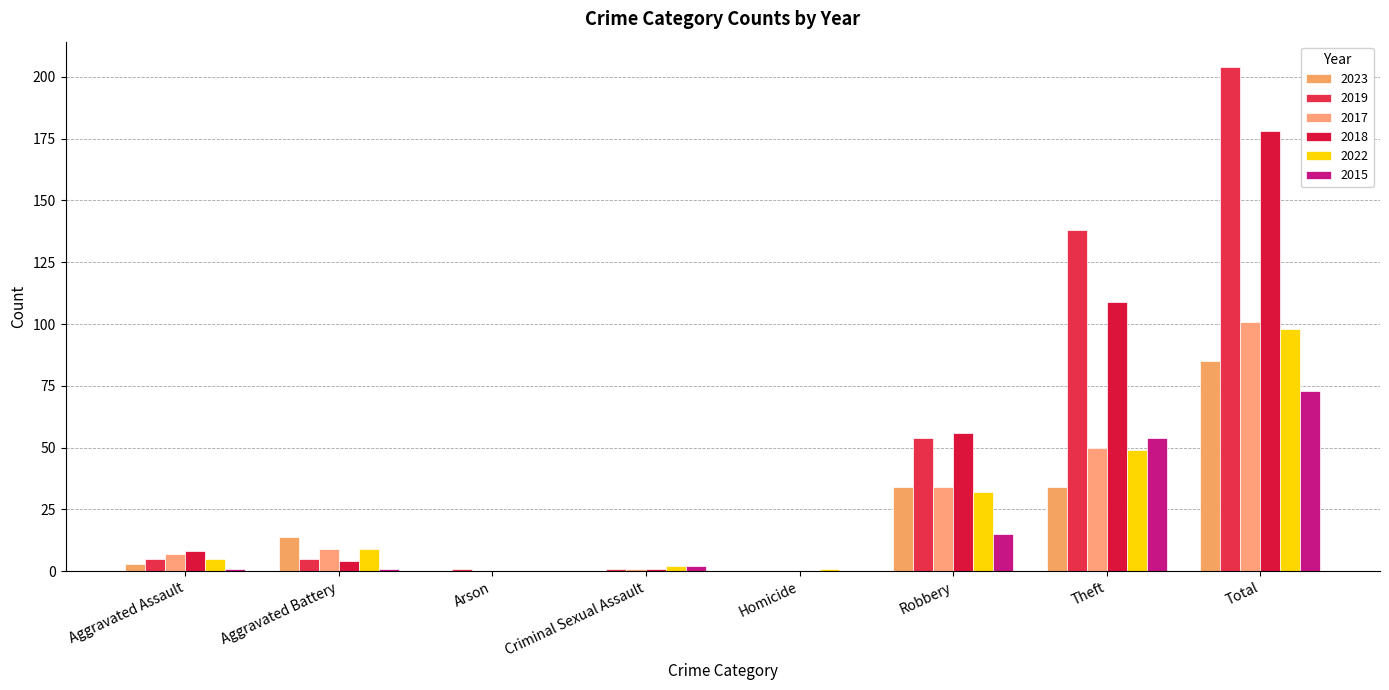

What value does the 2017 series have at Criminal Sexual Assault?

1